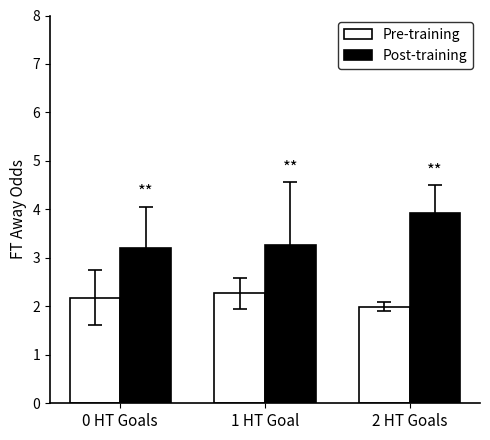

What is the label of the 1st bar from the left?

0 HT Goals